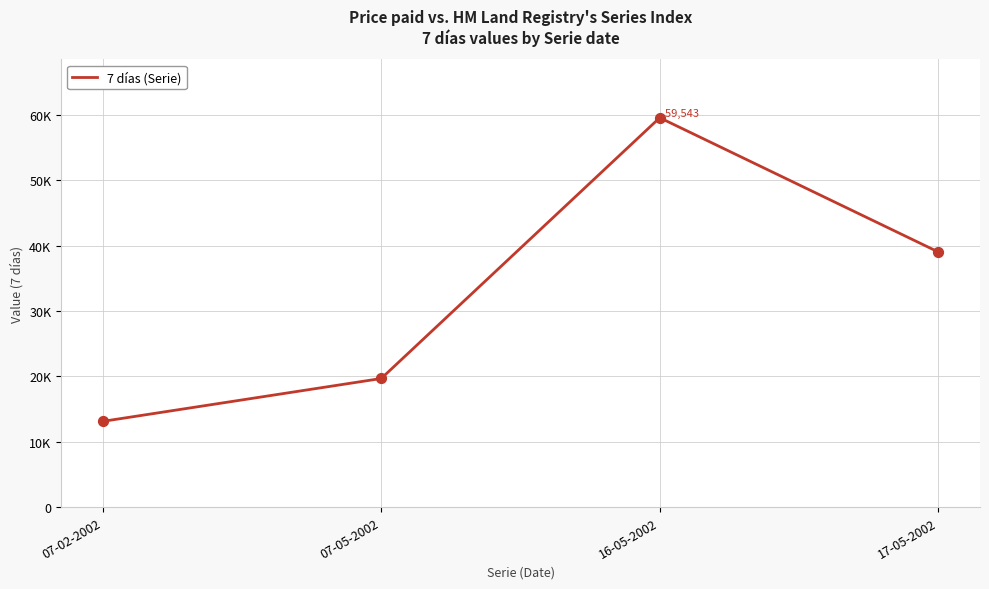

Between 07-05-2002 and 17-05-2002, which is larger?

17-05-2002